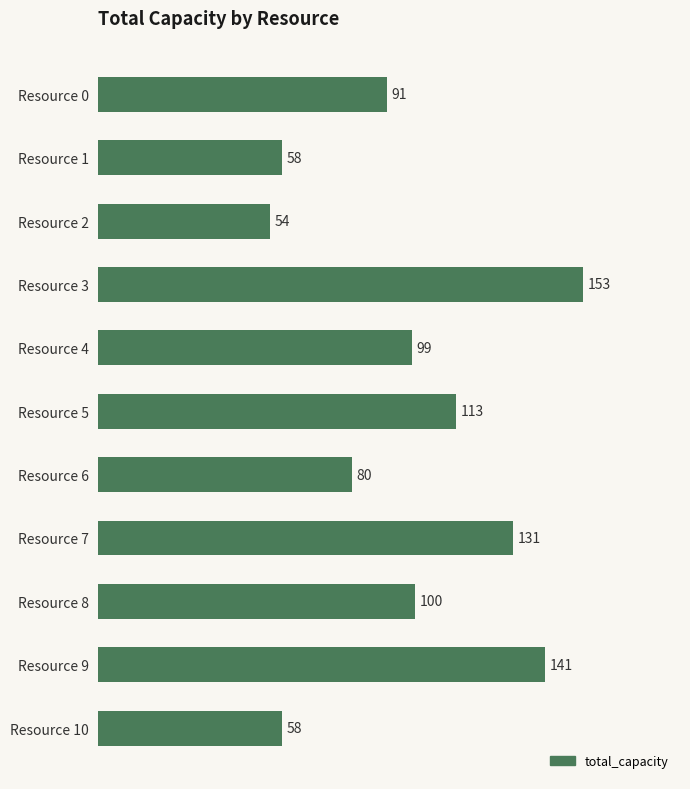

What is the value of the 10th bar from the top?

141